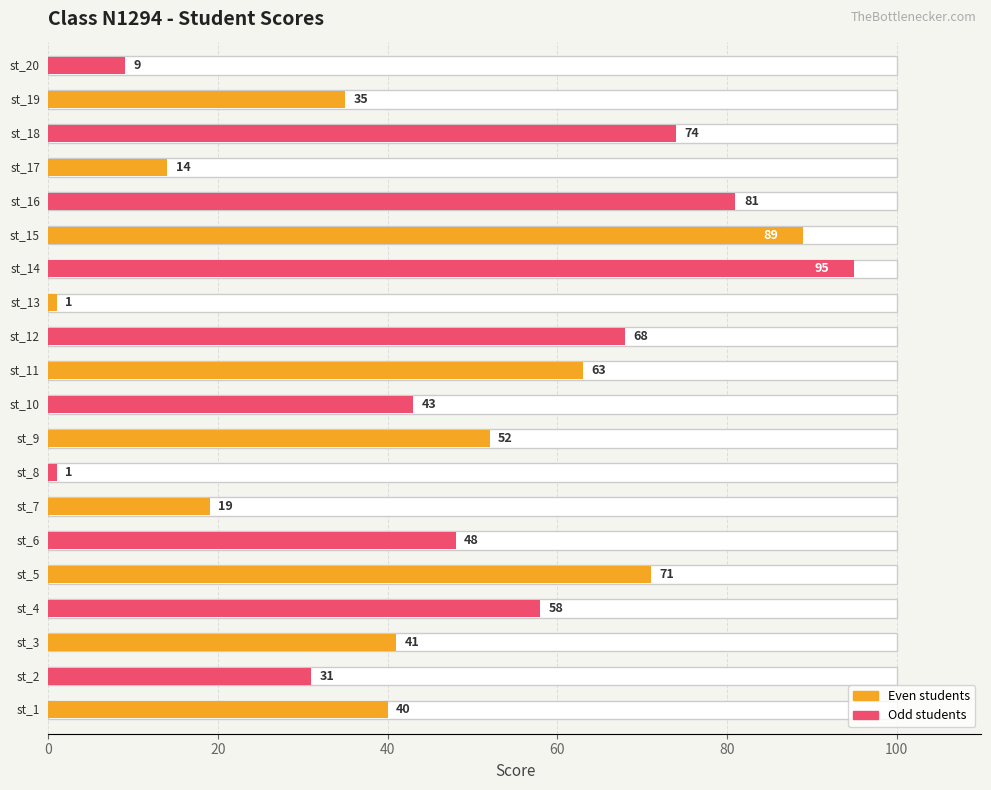

What is the smallest value displayed?

1